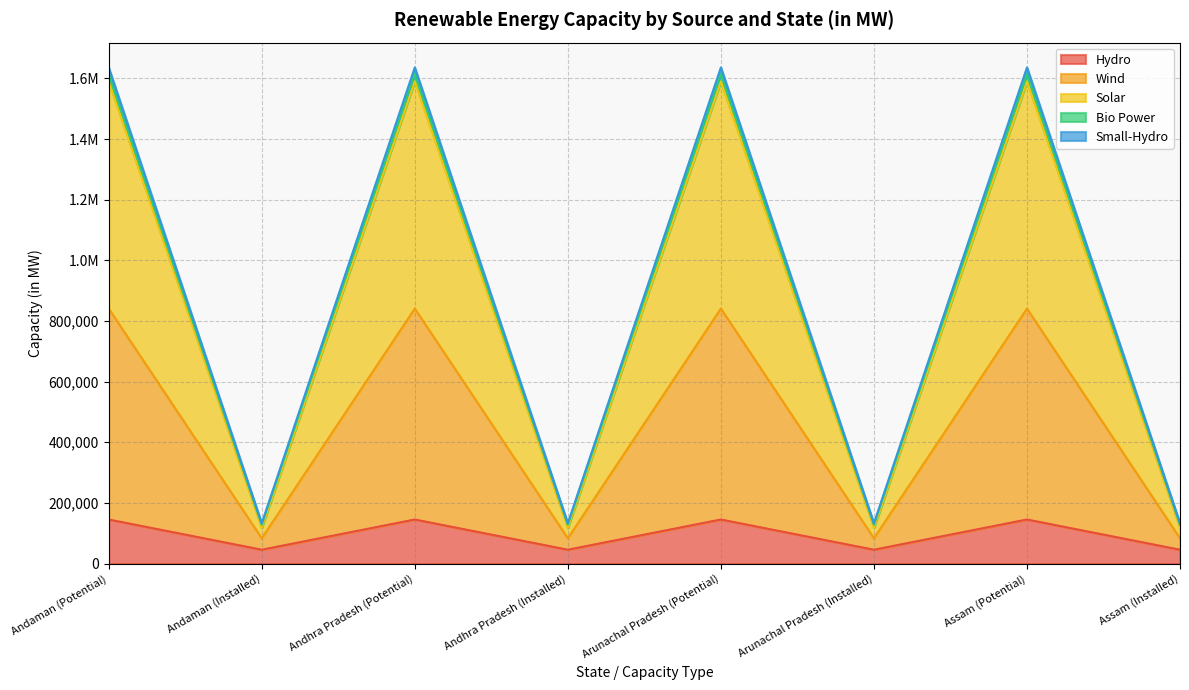

What is the label of the 1st point from the left?

Andaman (Potential)